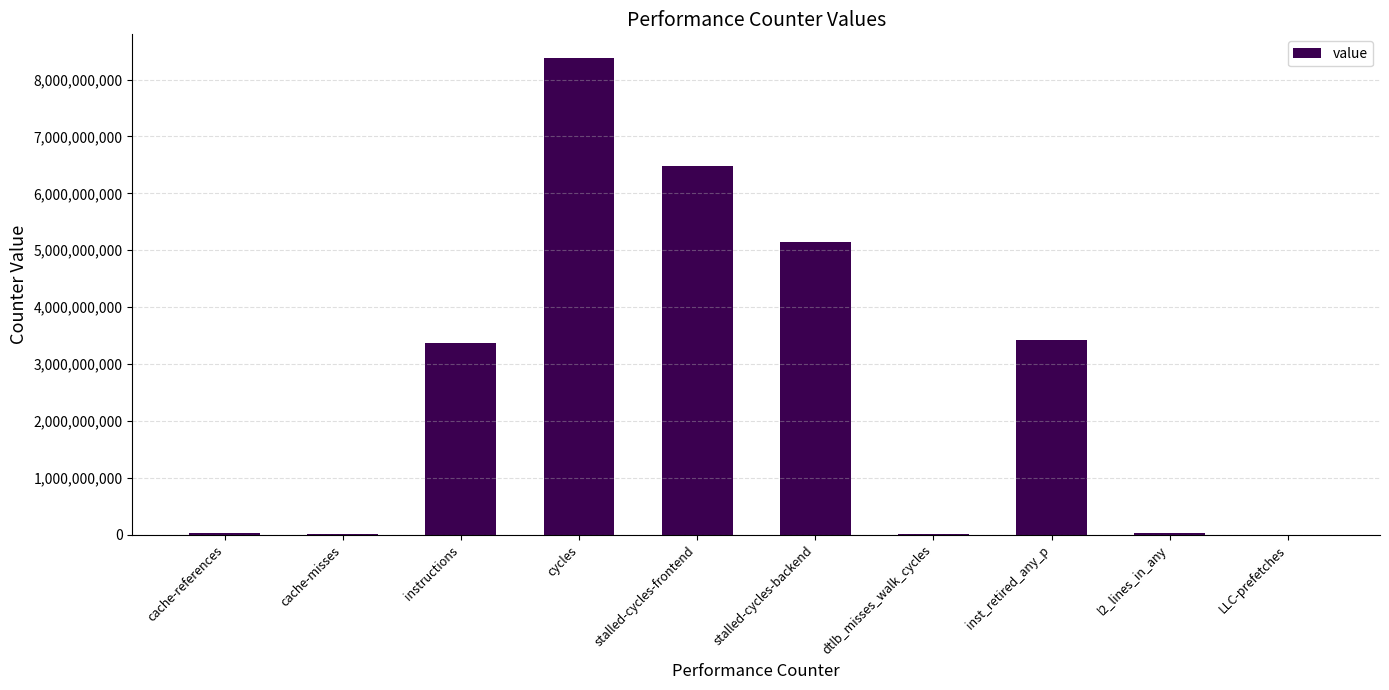

The chart shows a value of 3372541597 at instructions. True or false?

True